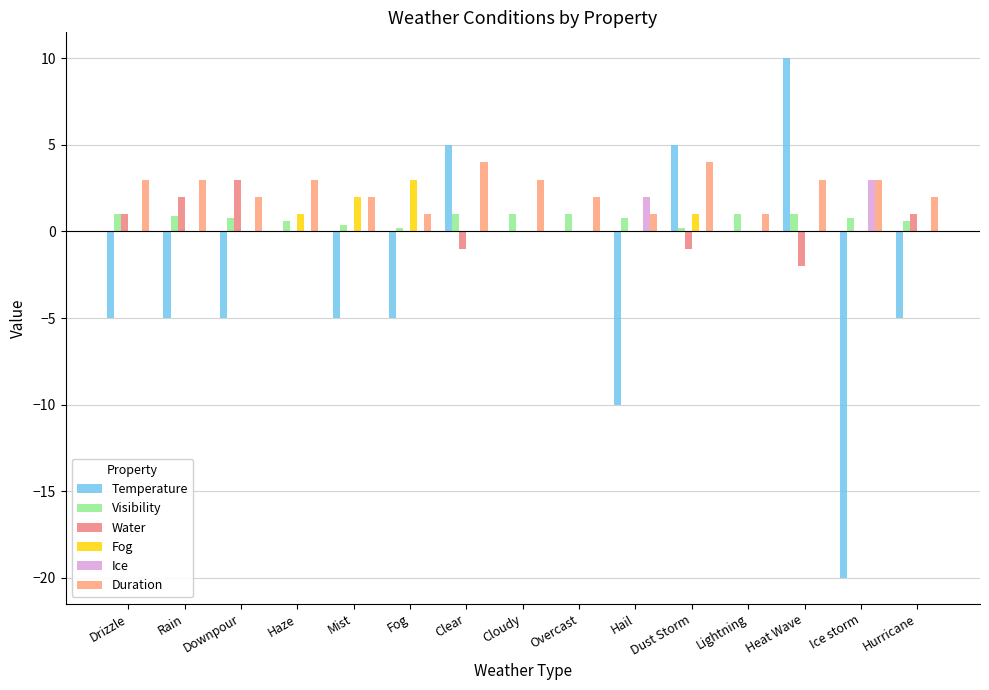

The Duration series shows 3.4 at Mist. True or false?

False